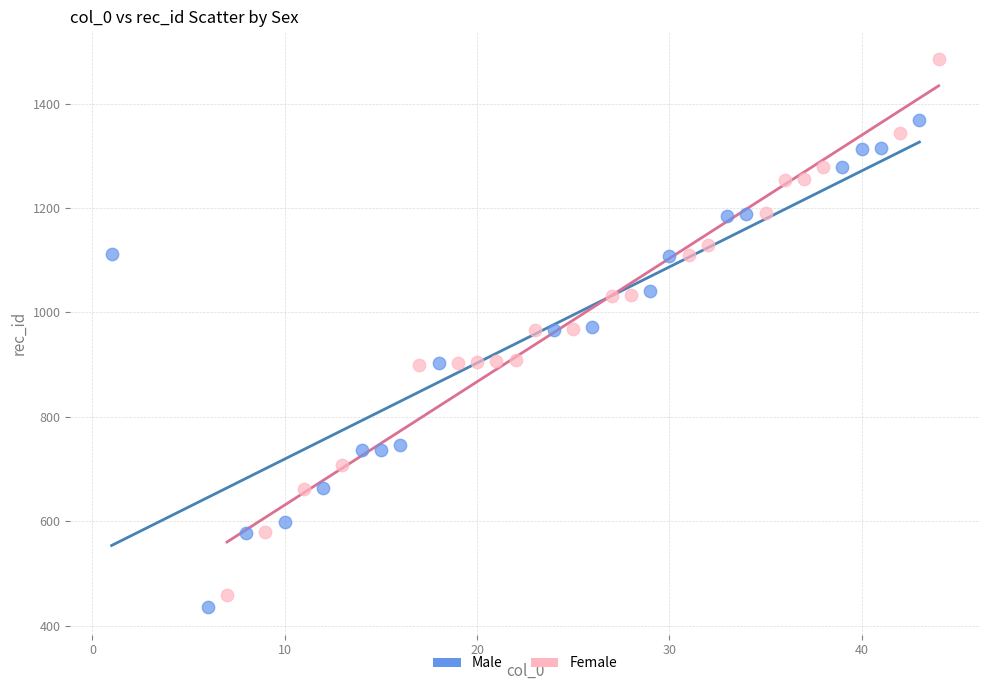

Which series has the largest Y range (max minus min)?

Female